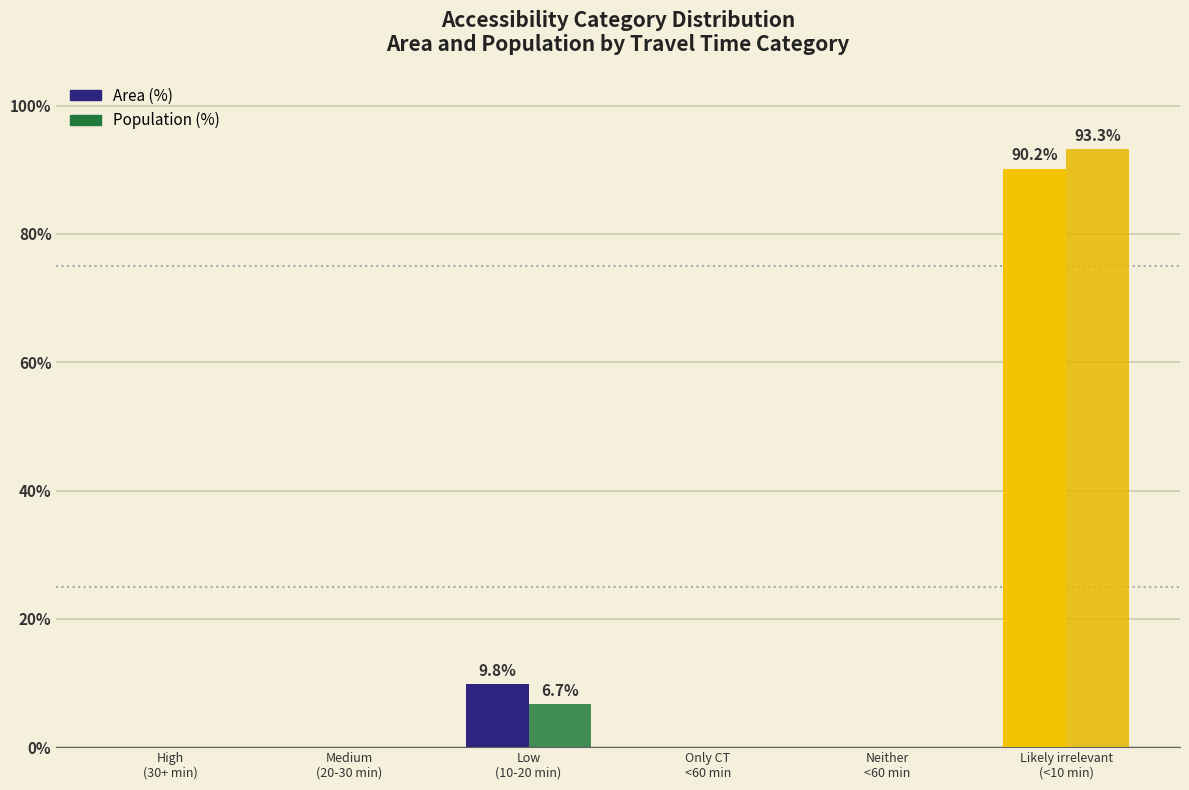

Is it true that Area (%) equals 0.0 at Only CT
<60 min?

True